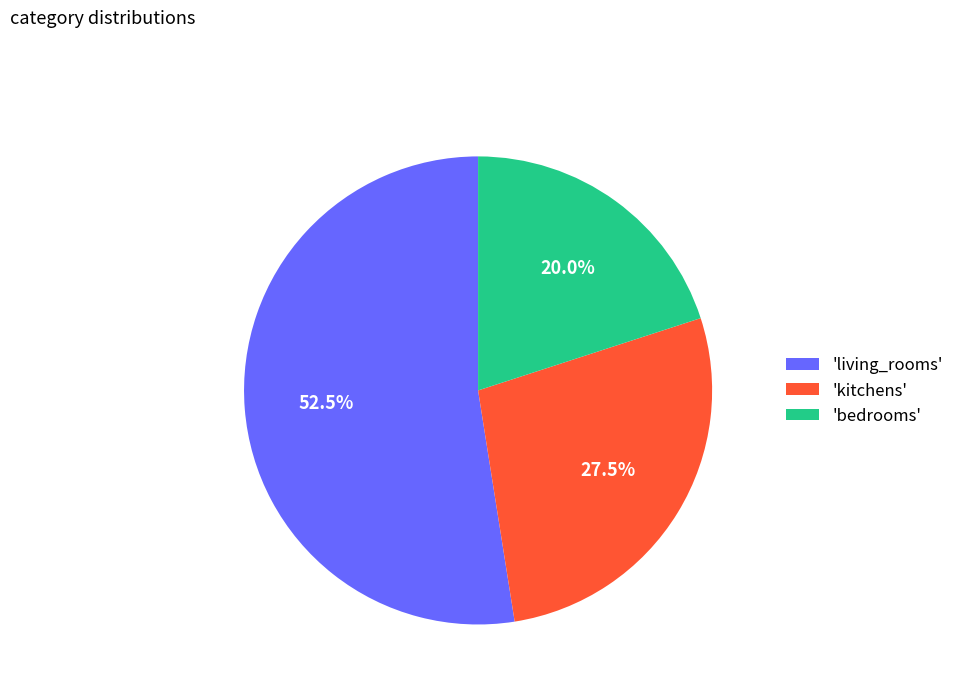

What portion of the pie excludes 'living_rooms'?

47.5%